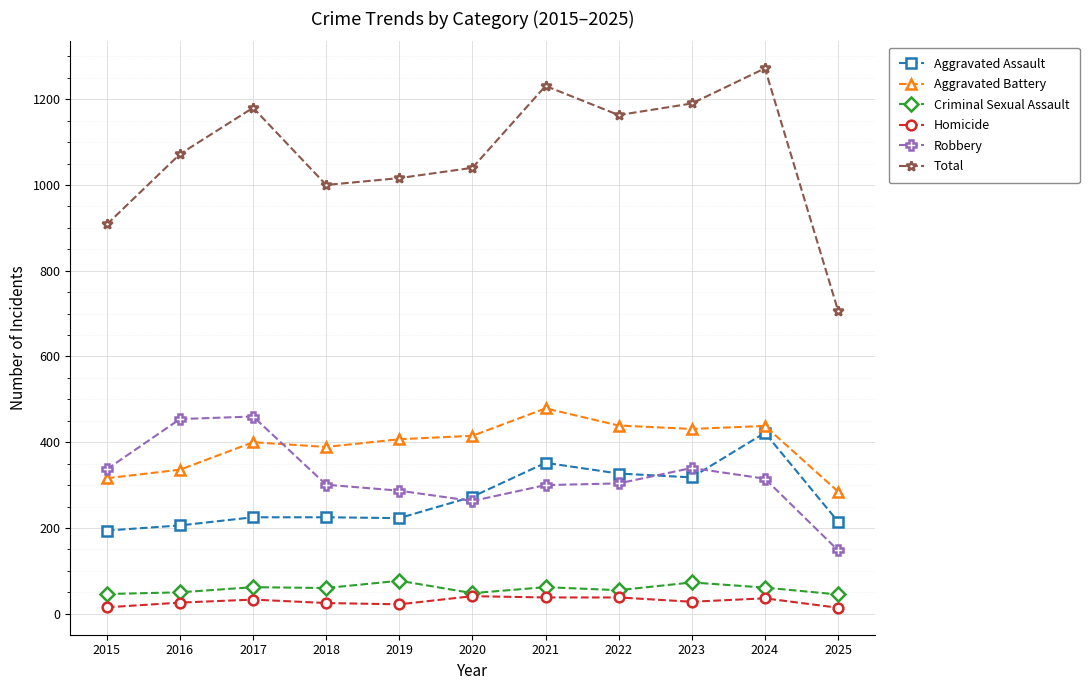

Rank the series by their maximum value, from highest to lowest.

Total, Aggravated Battery, Robbery, Aggravated Assault, Criminal Sexual Assault, Homicide